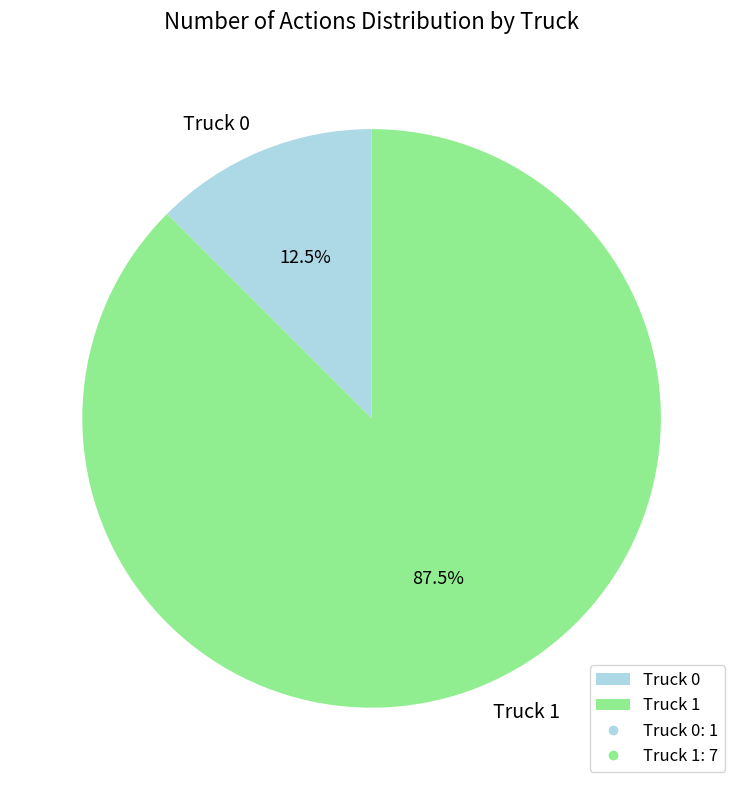

Rank the categories by value from highest to lowest.

Truck 1, Truck 0